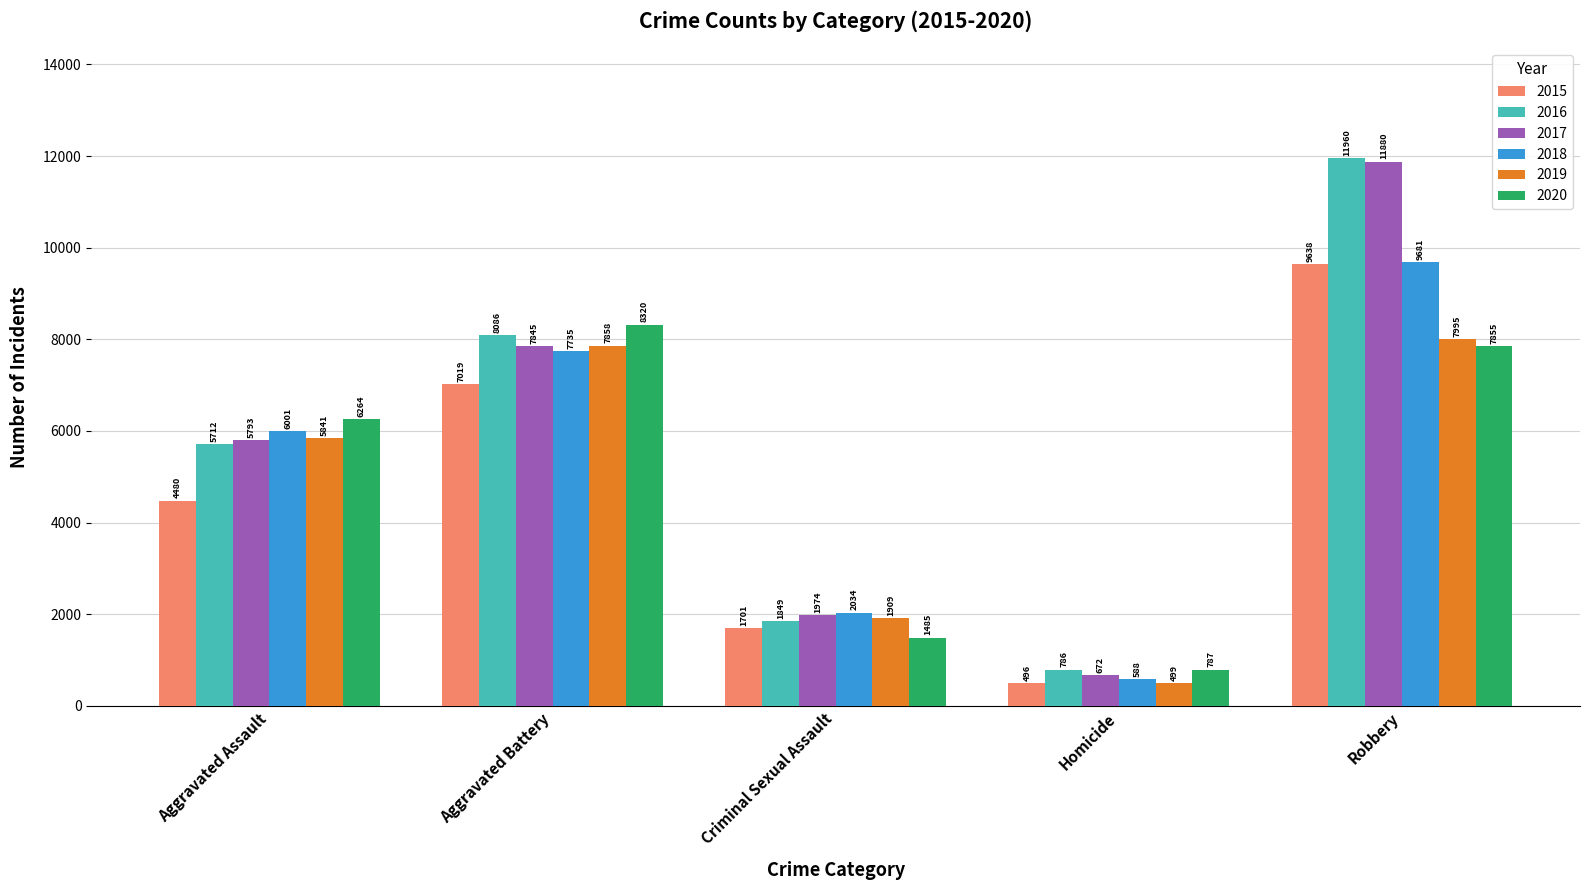

What is the difference between the second highest and minimum values in the 2017 series?

7173